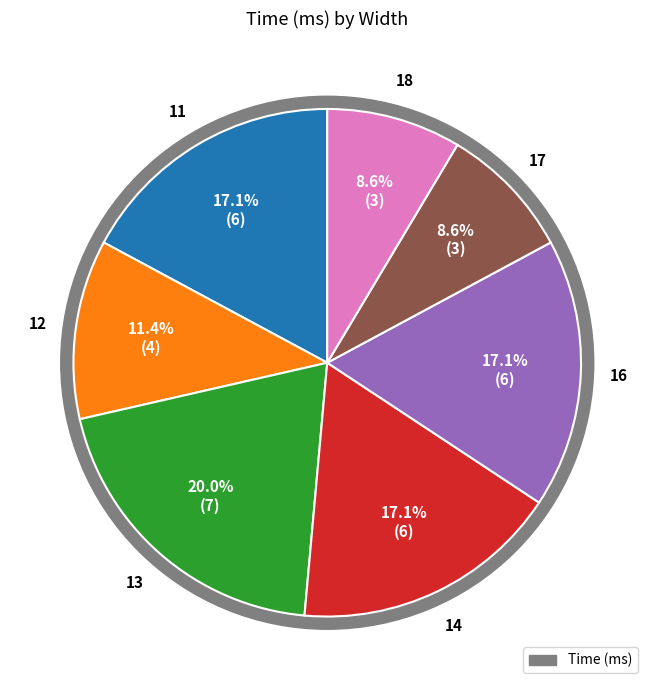

To the nearest percent, what portion does 11 represent?

17%